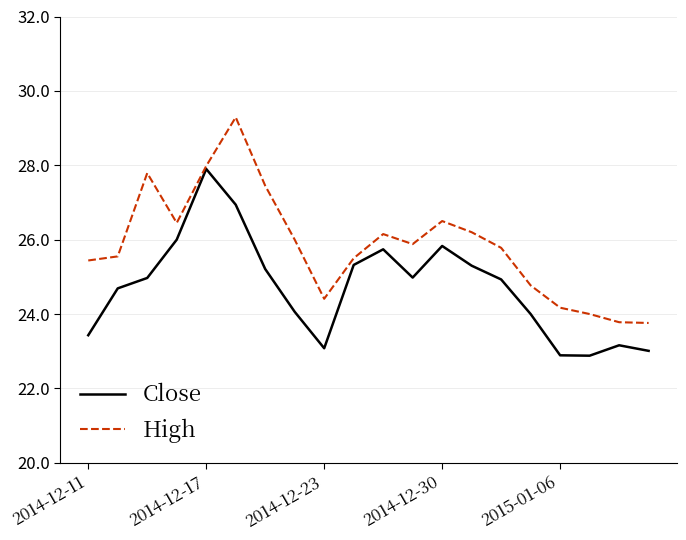

True or false: High has more than 2 points higher than both neighbors.

True